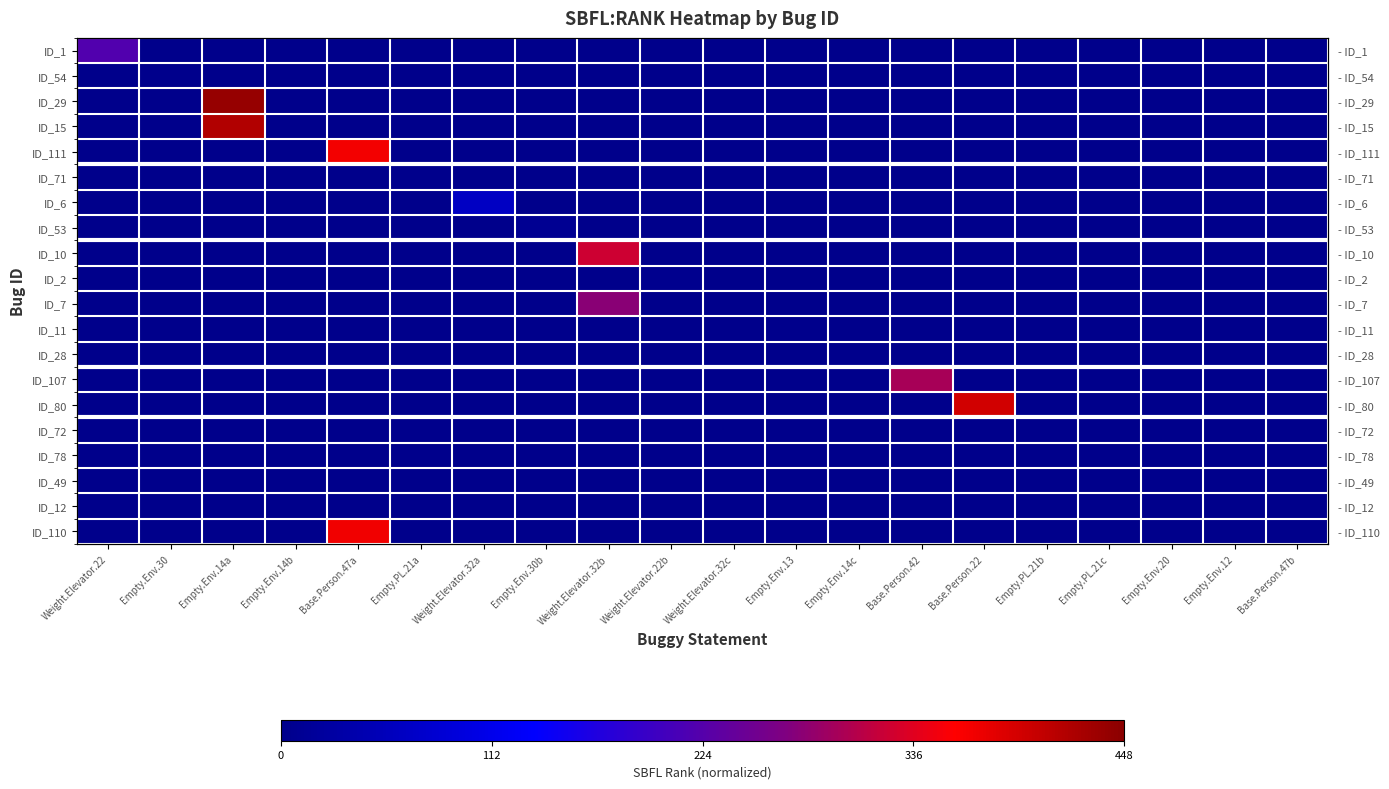

At which category does the chart reach its minimum across all series?

Empty.Env.30